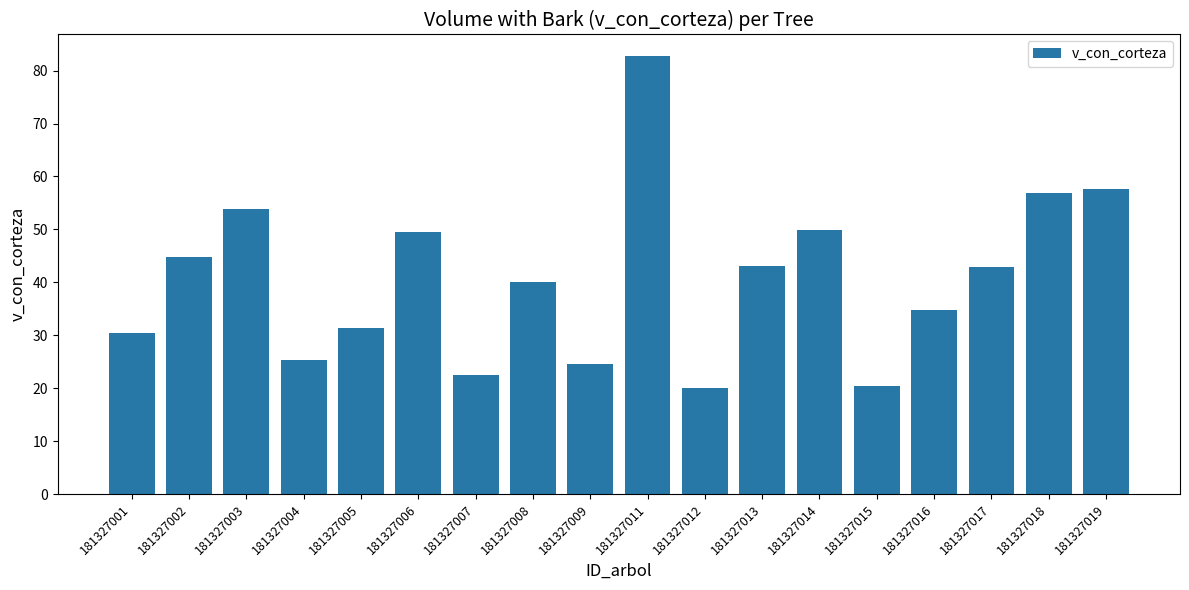

The chart shows a value of 25.3 at 181327004. True or false?

True